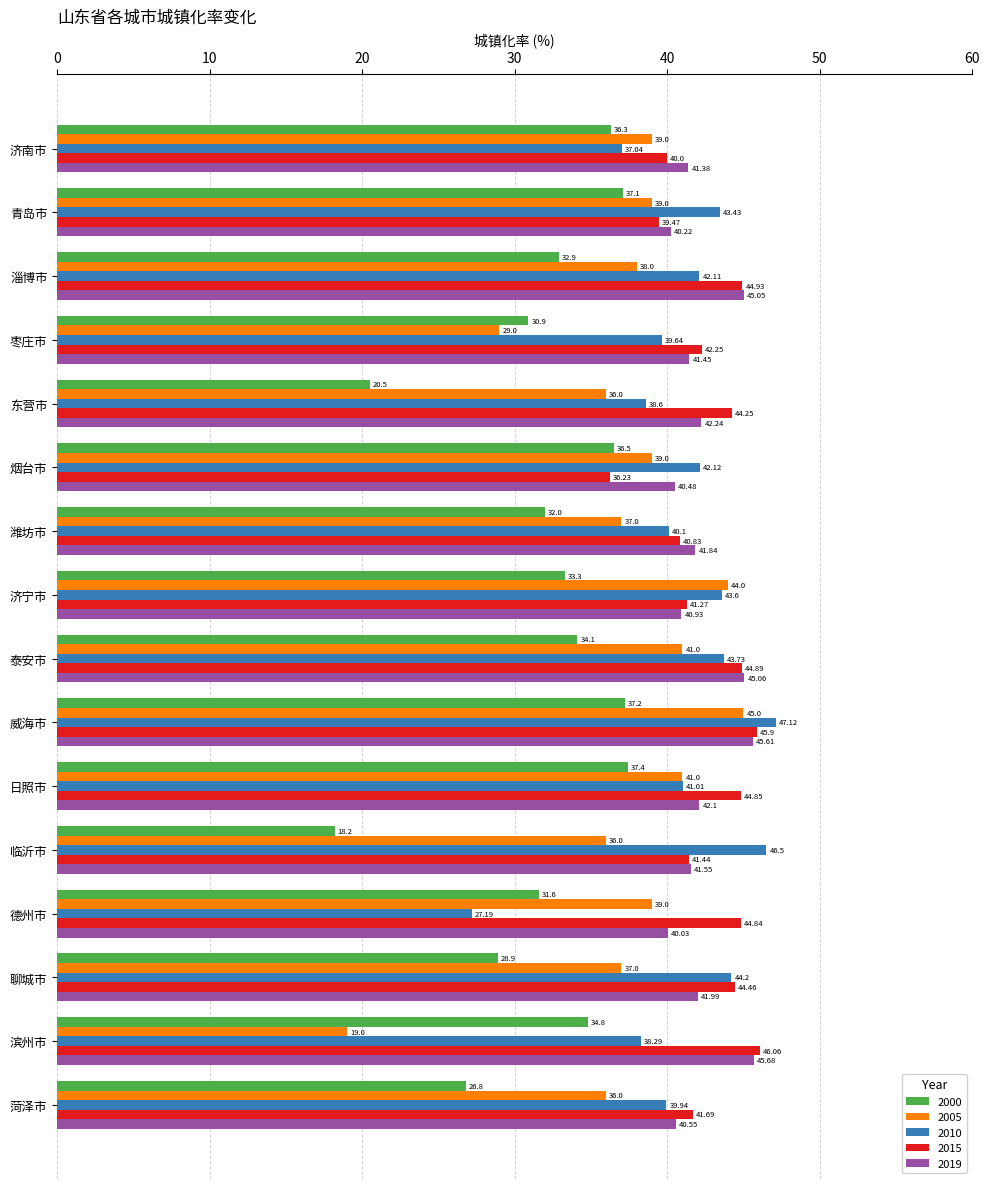

Which series has the largest total across all categories?

2015